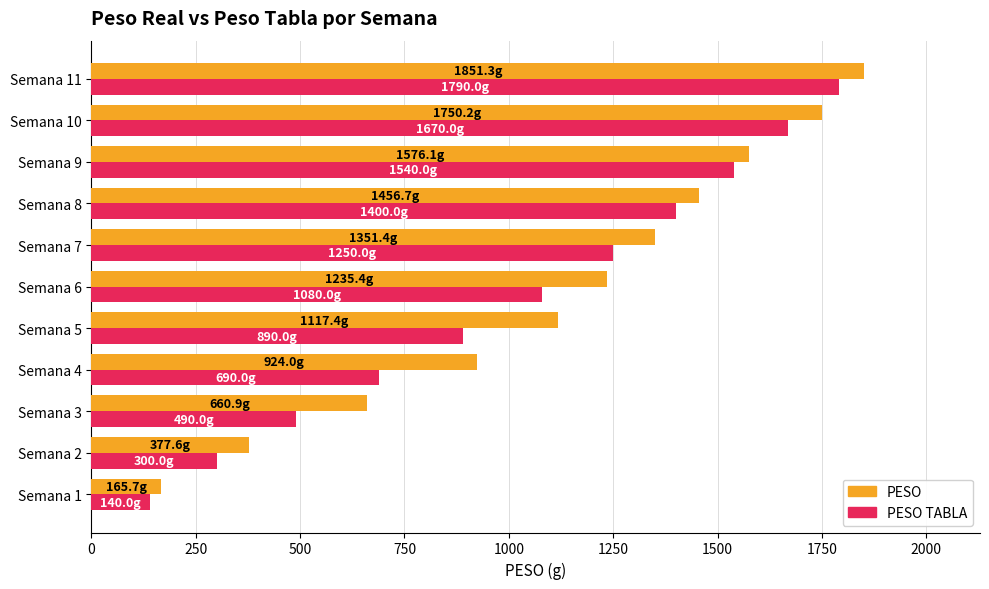

What is the highest value of the PESO TABLA series?

1790.0